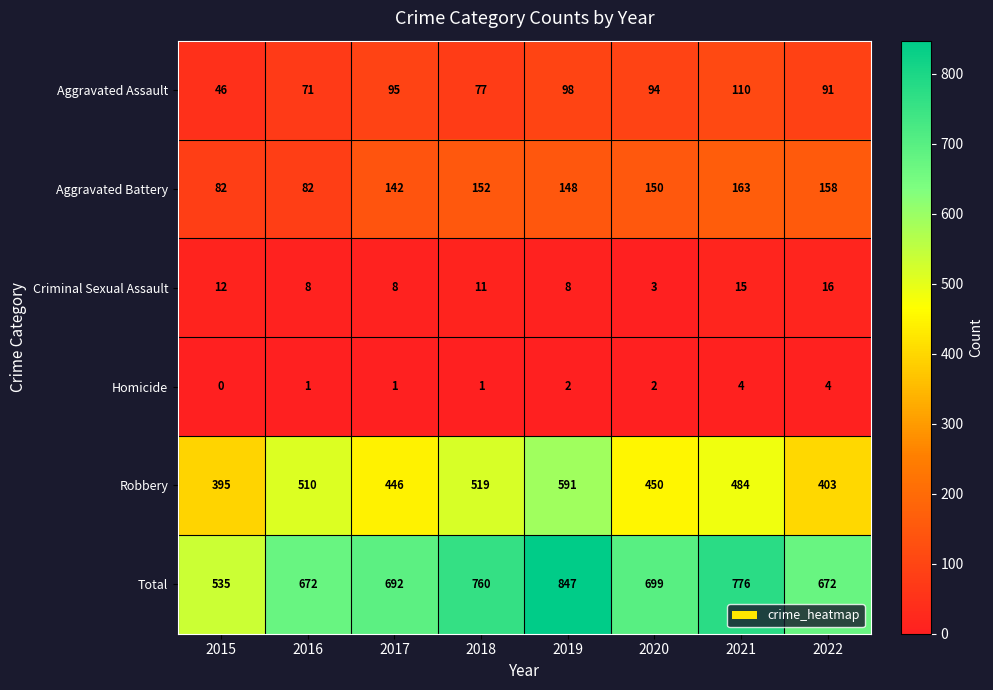

How many values in the Homicide series are below 2?

4